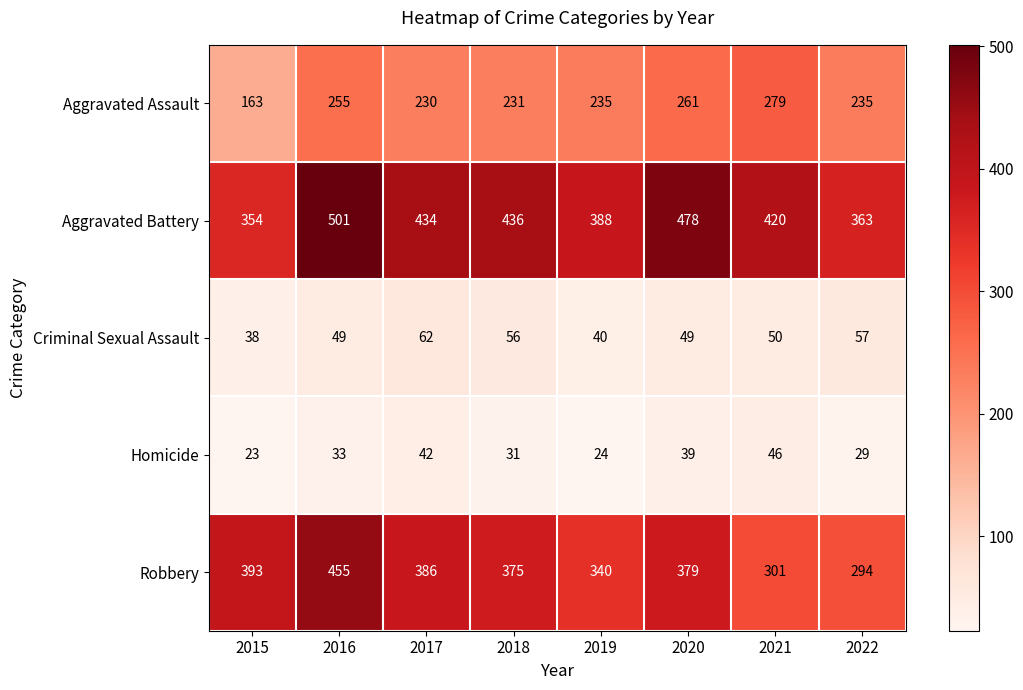

Is the value of Robbery at 2016 greater than the value of Homicide at 2020?

Yes